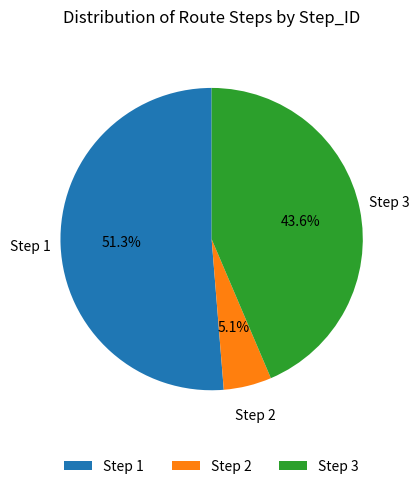

Rank the categories by value from highest to lowest.

Step 1, Step 3, Step 2